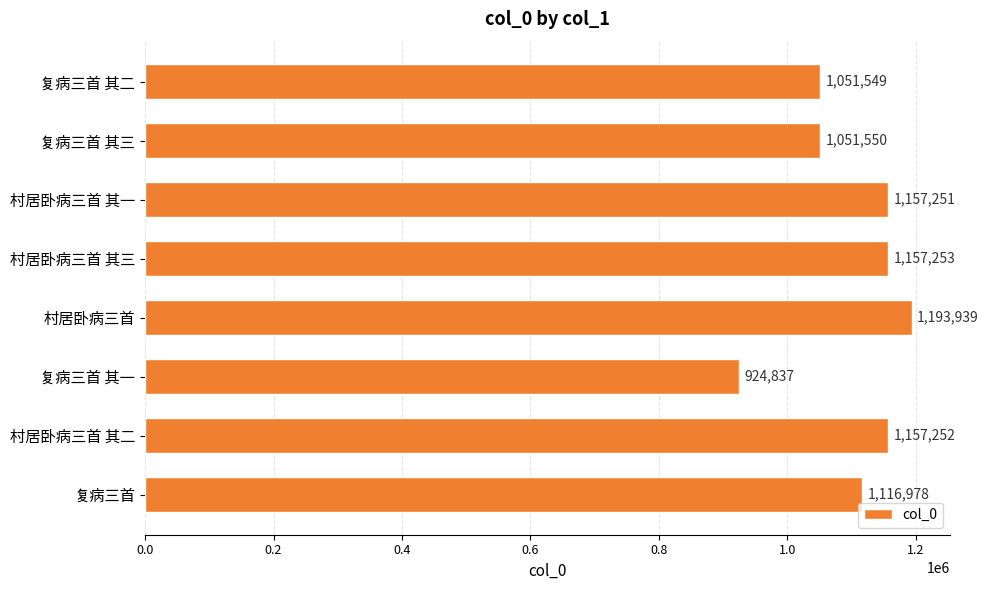

What position from the top is 村居卧病三首?

5